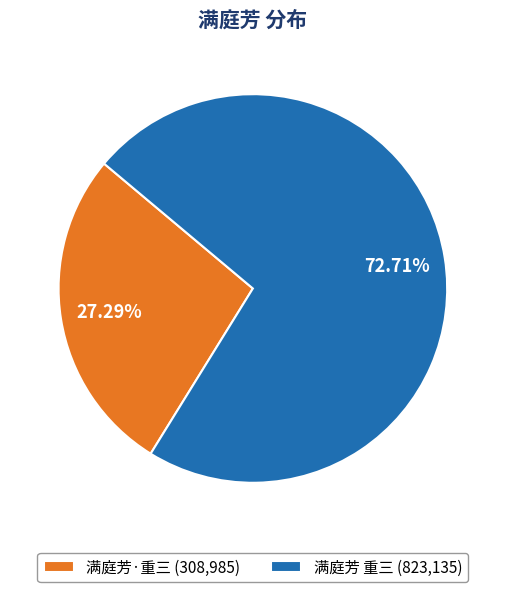

Is there a majority slice in this chart?

Yes